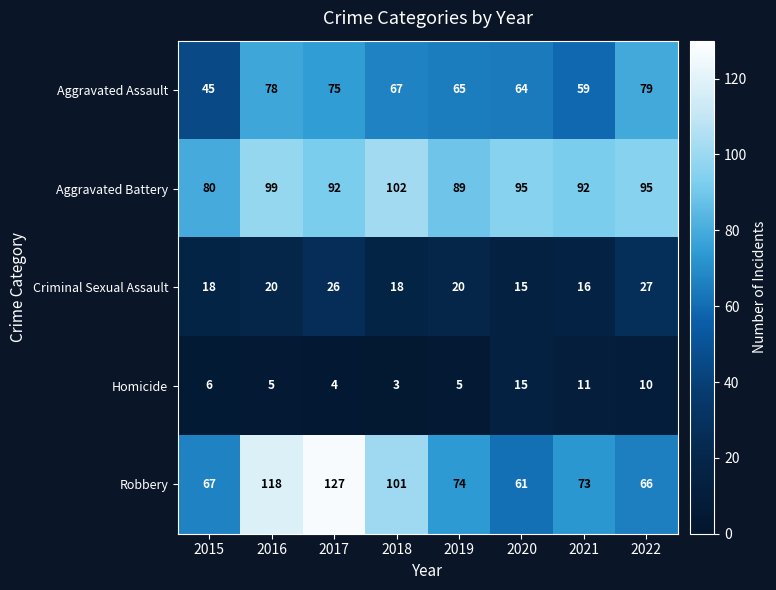

At 2017, list the series in order from largest to smallest.

Robbery, Aggravated Battery, Aggravated Assault, Criminal Sexual Assault, Homicide